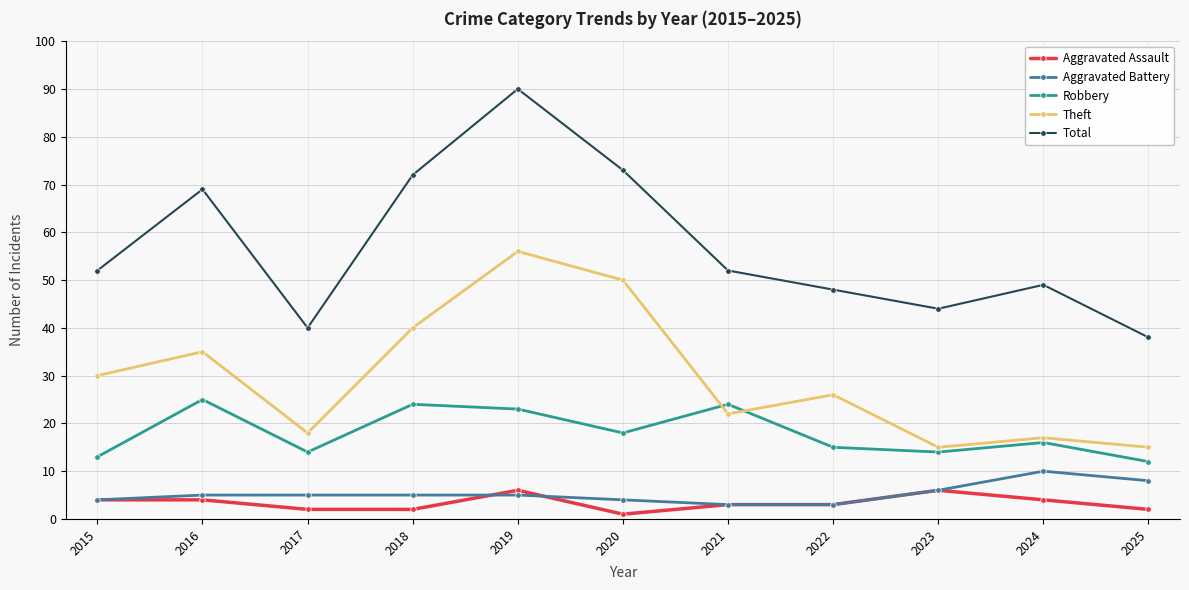

What is the total value across all series at 2021?

104